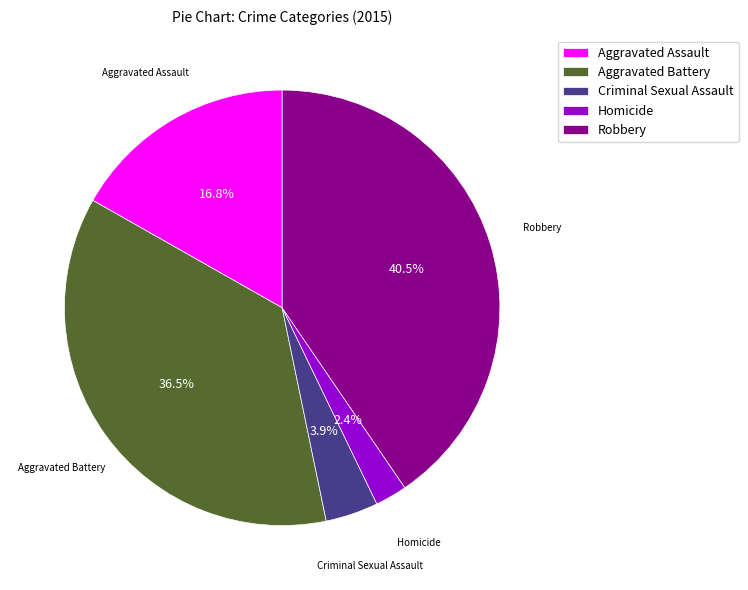

To the nearest percent, what percentage of the pie is Criminal Sexual Assault?

4%